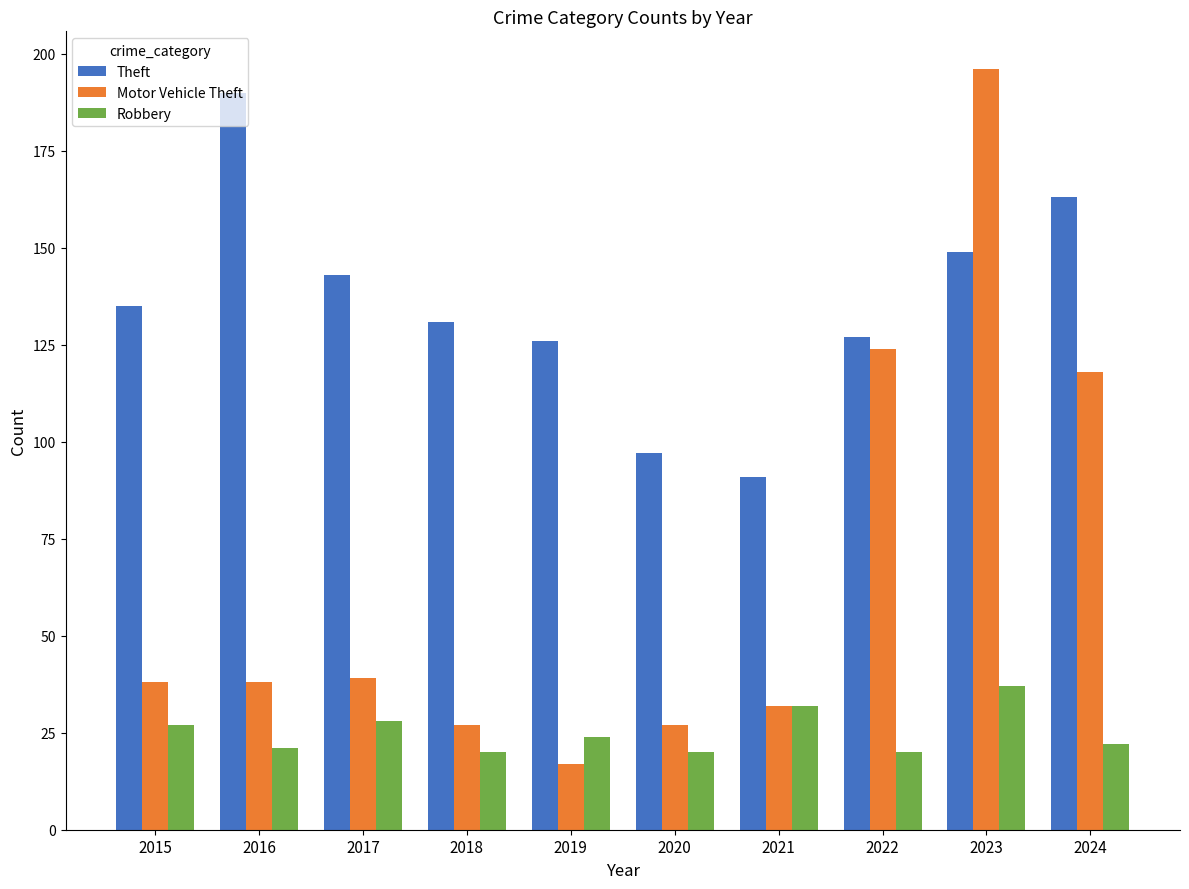

Which series changed the most between 2021 and 2022?

Motor Vehicle Theft